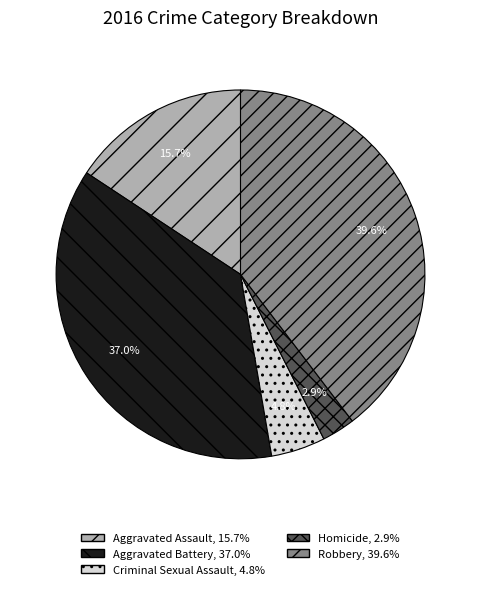

To the nearest percent, what is the difference between the largest and smallest slice percentages?

37%